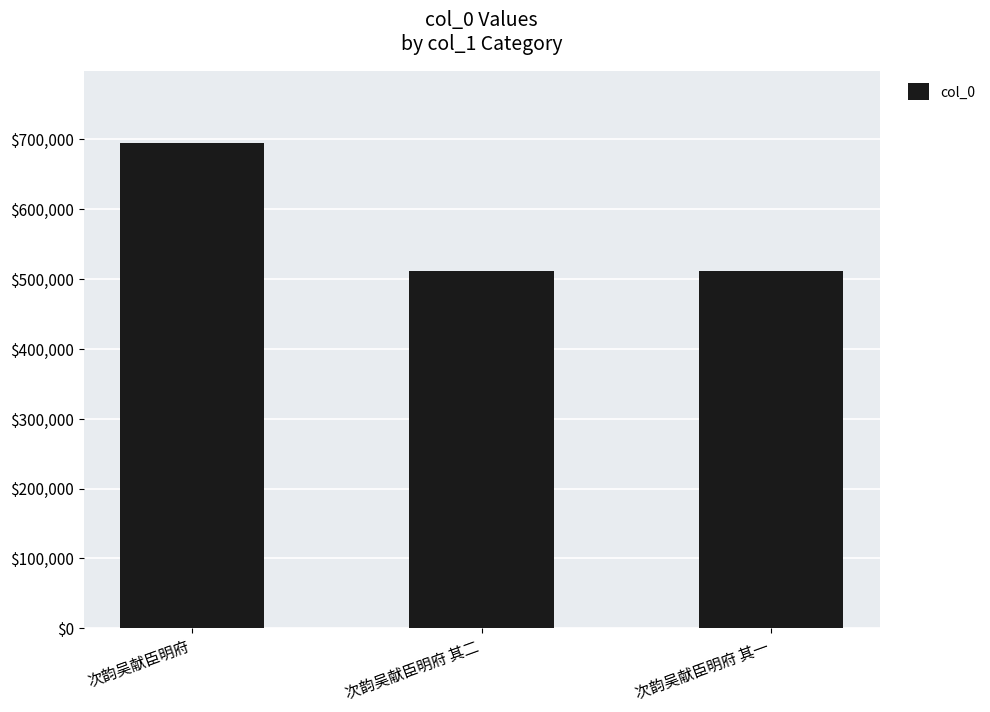

Which label corresponds to the largest value in the chart?

次韵吴献臣明府